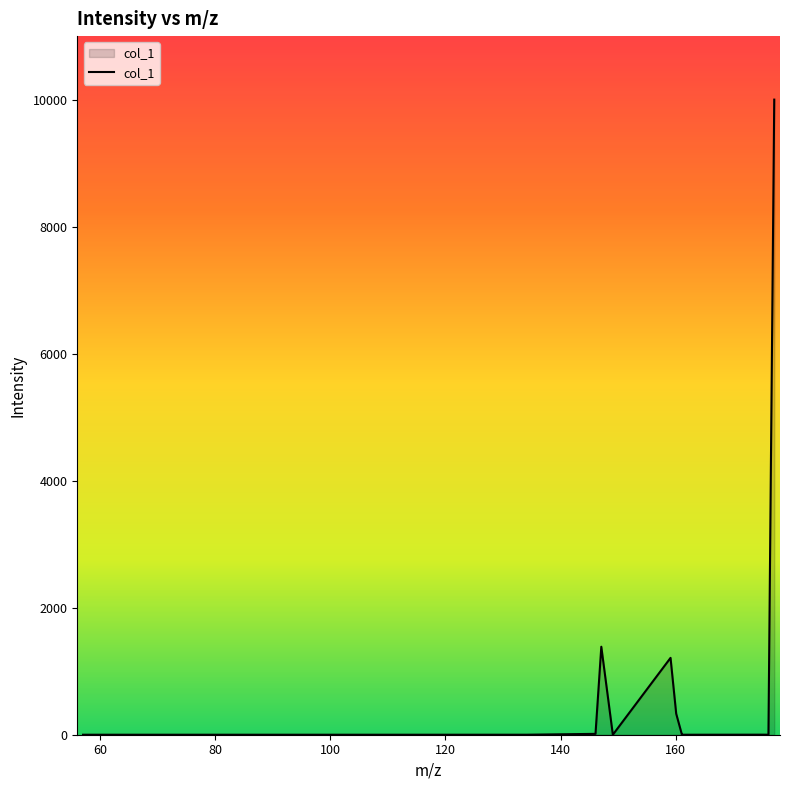

What is the maximum value shown in the chart?

10000.0